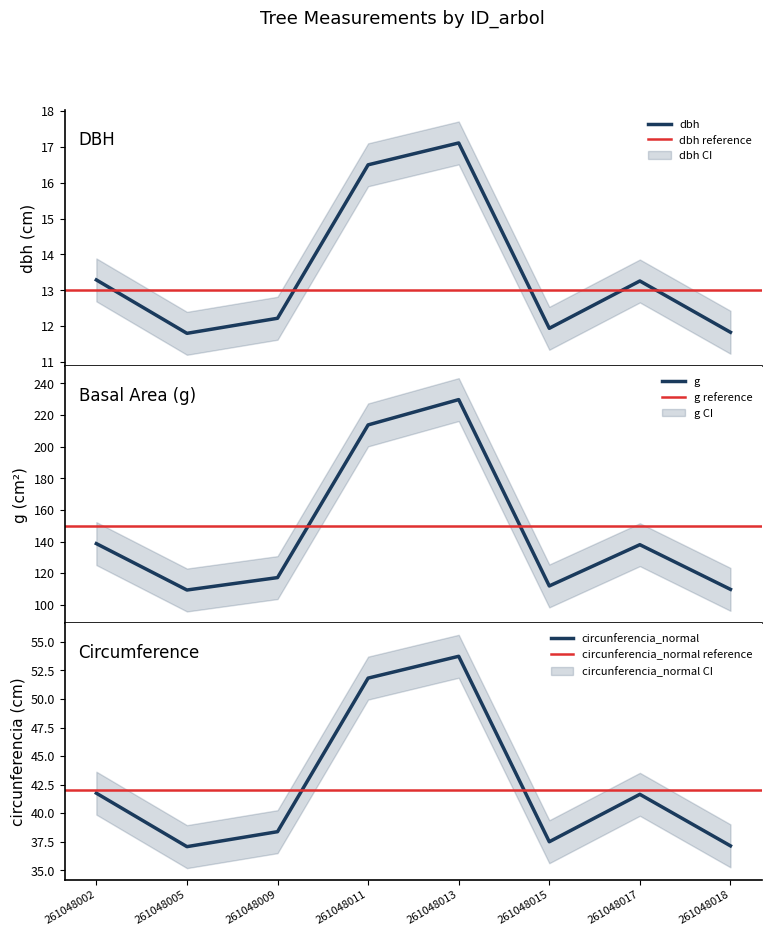

What is the minimum value for g?

109.4